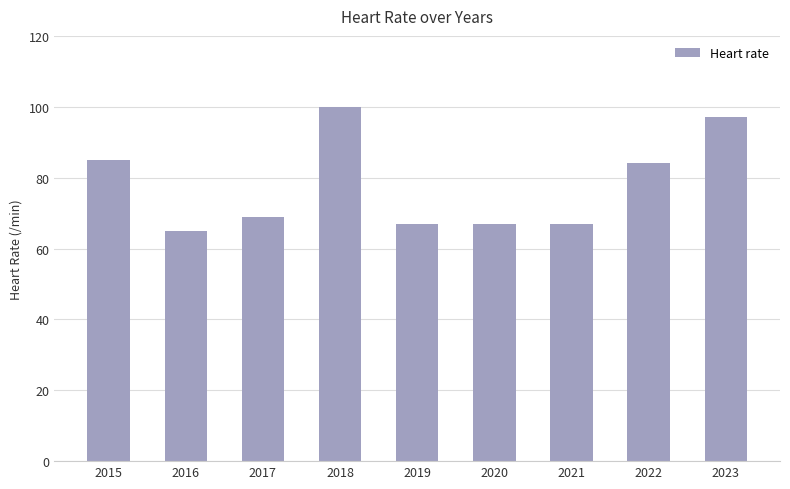

How many bars are there in total?

9